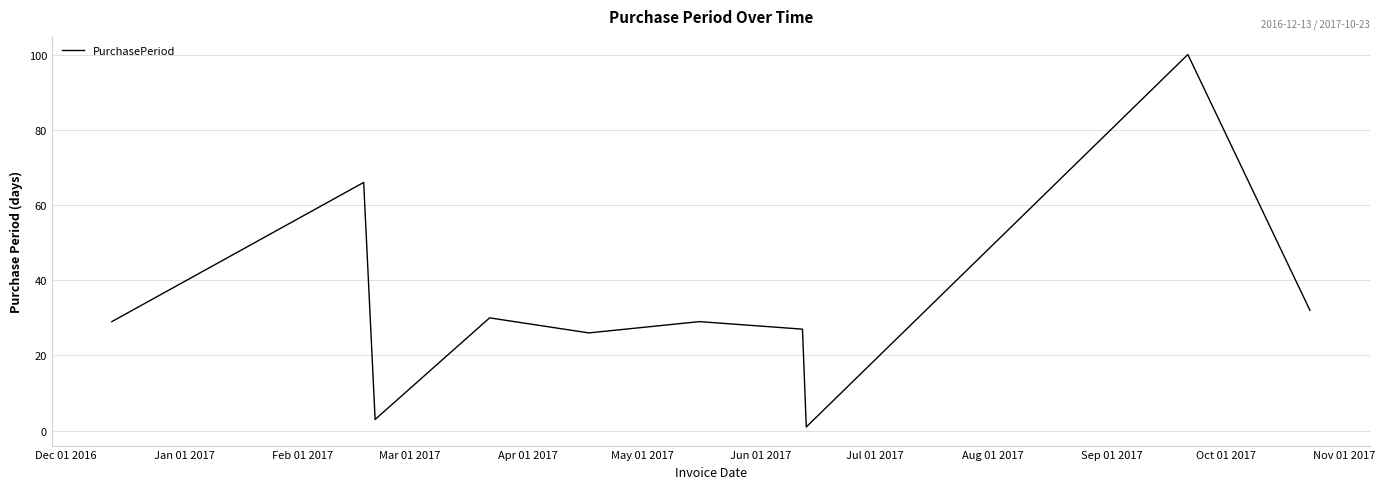

What is the maximum value shown in the chart?

100